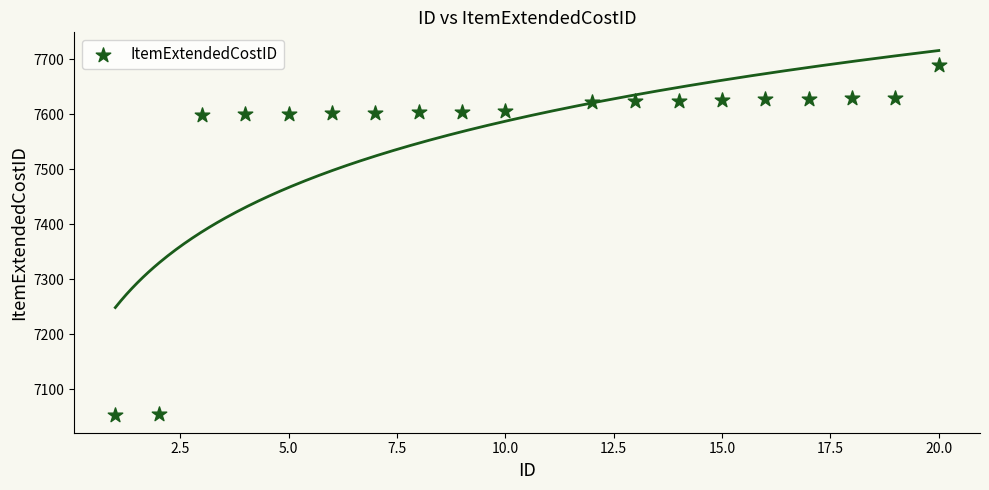

What is the range of X values (max minus min)?

19